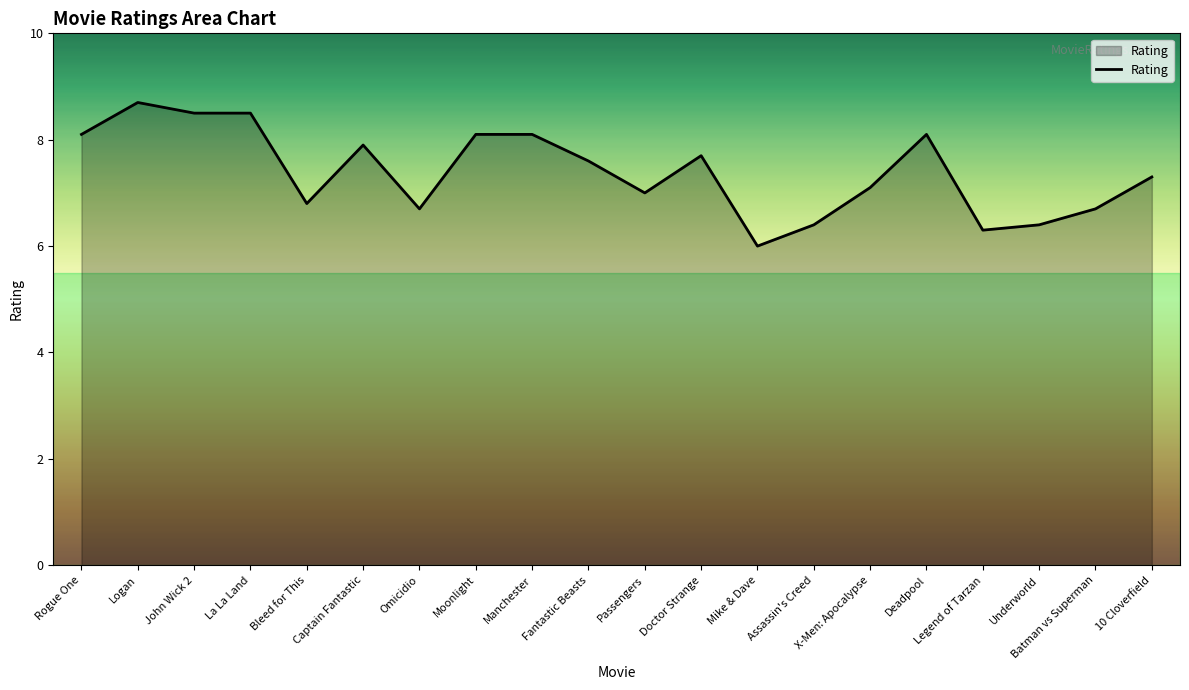

What is the greatest value displayed?

8.7